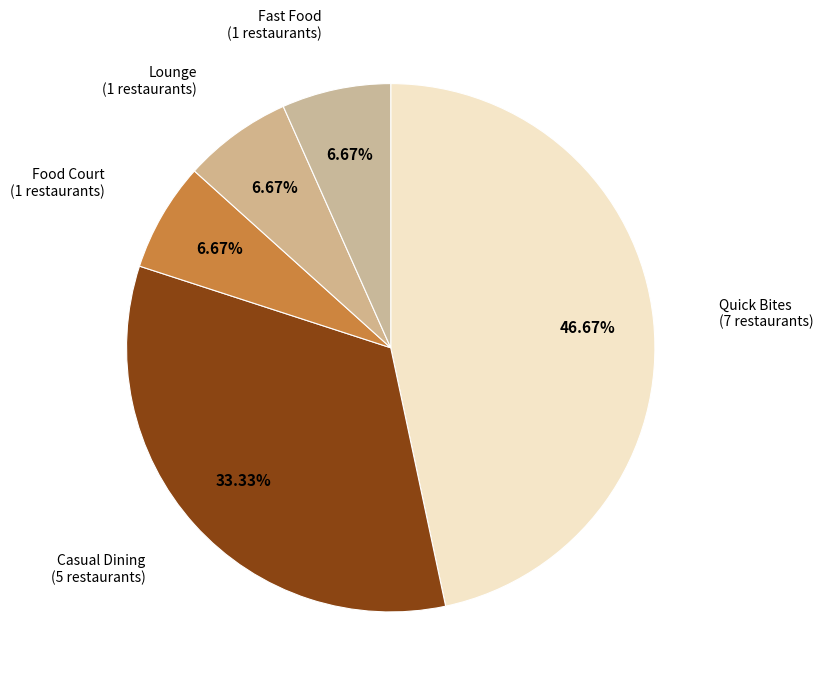

How many segments does this pie chart have?

5